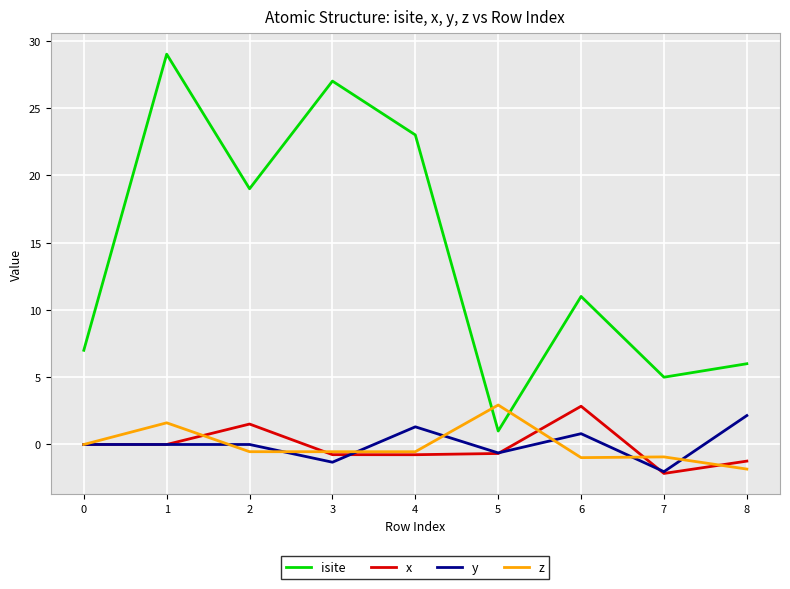

Does the chart have visible grid lines?

Yes